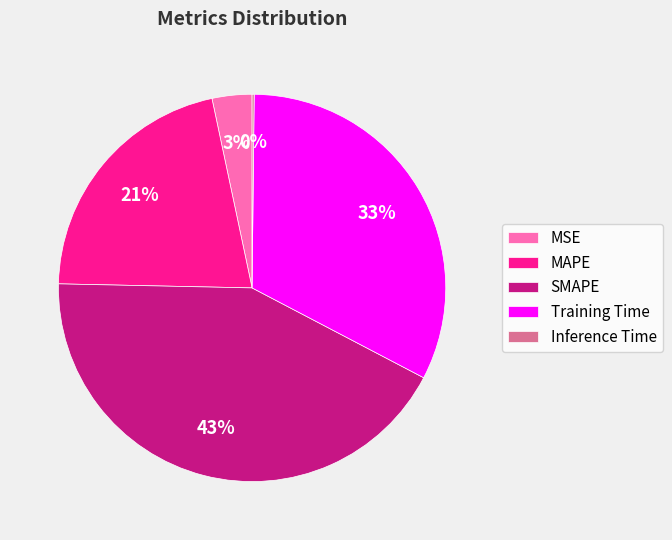

Between Training Time and SMAPE, which is larger?

SMAPE